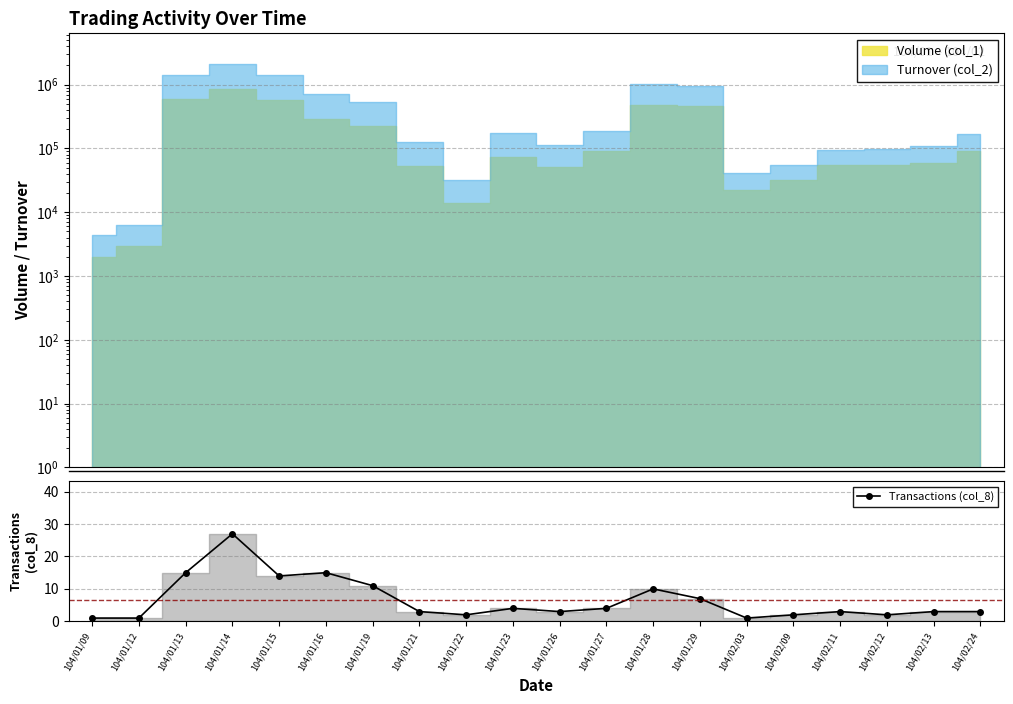

List the labels in order of value, largest first.

104/01/14, 104/01/13, 104/01/16, 104/01/15, 104/01/19, 104/01/28, 104/01/29, 104/01/23, 104/01/27, 104/01/21, 104/01/26, 104/02/11, 104/02/13, 104/02/24, 104/01/22, 104/02/09, 104/02/12, 104/01/09, 104/01/12, 104/02/03